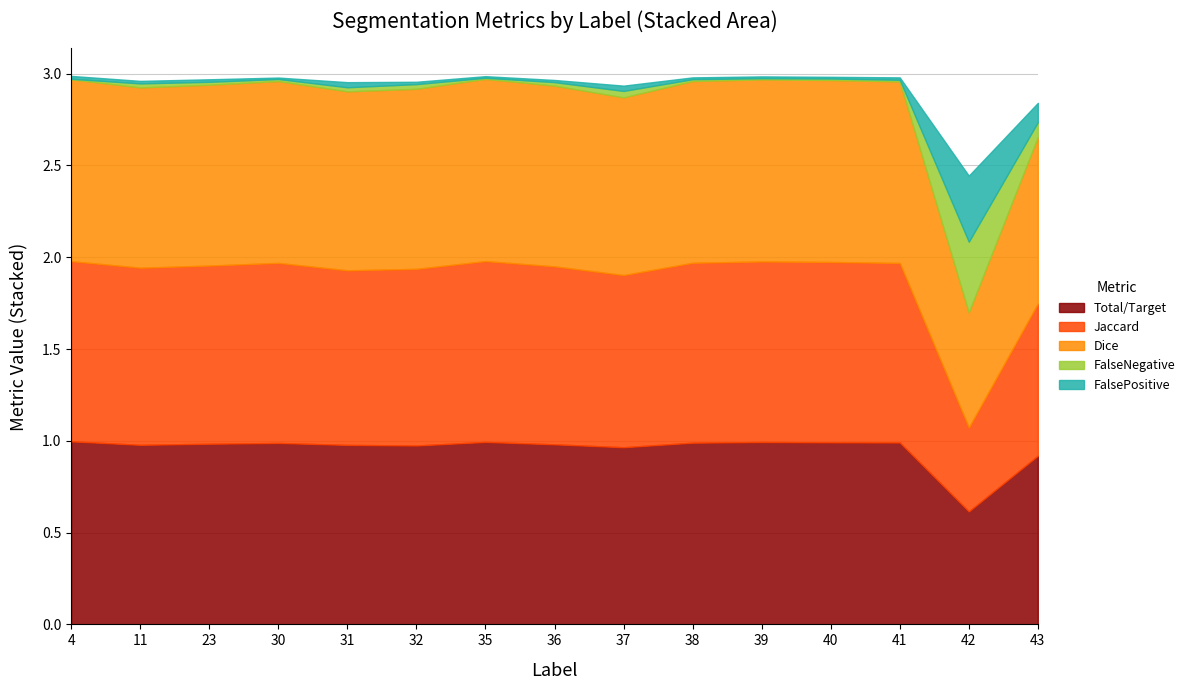

What is the maximum value for Jaccard?

1.0